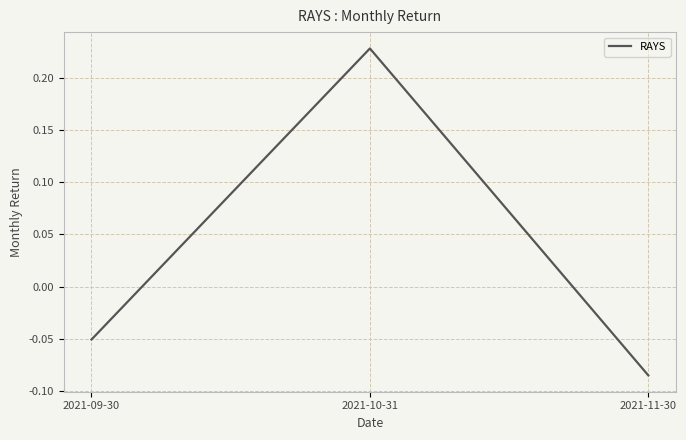

What position from the left is 2021-10-31?

2